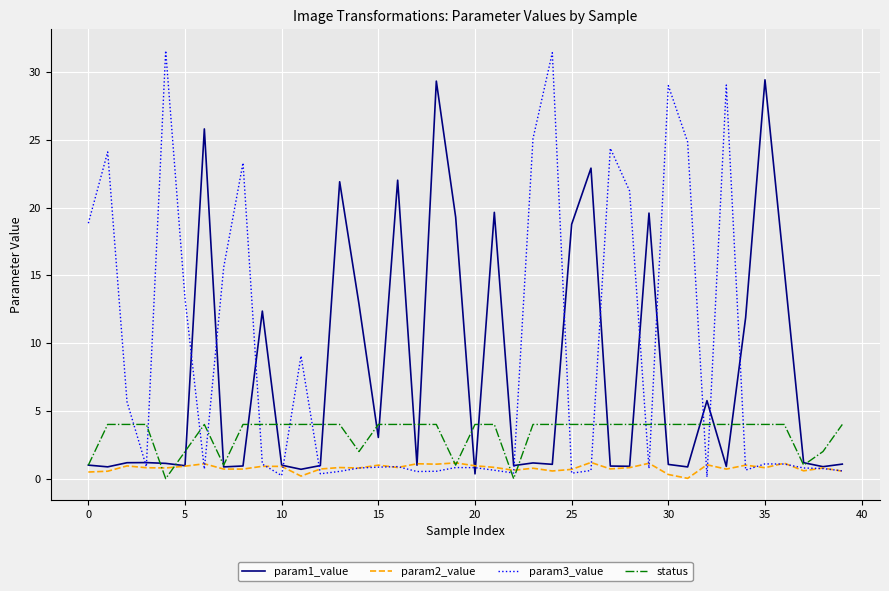

Does the chart have visible grid lines?

Yes